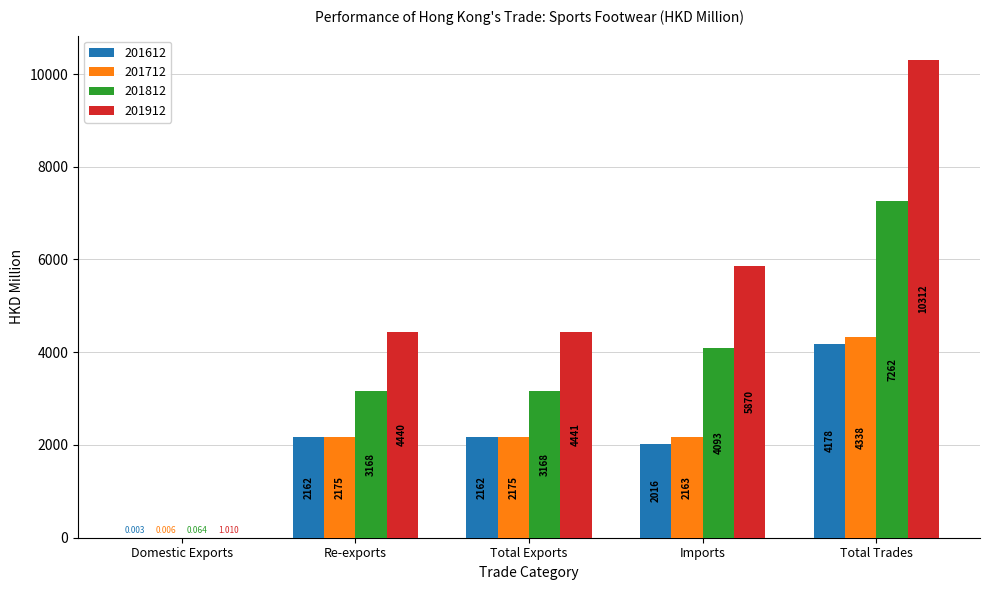

What is the average value of the 201712 series?

2170.1